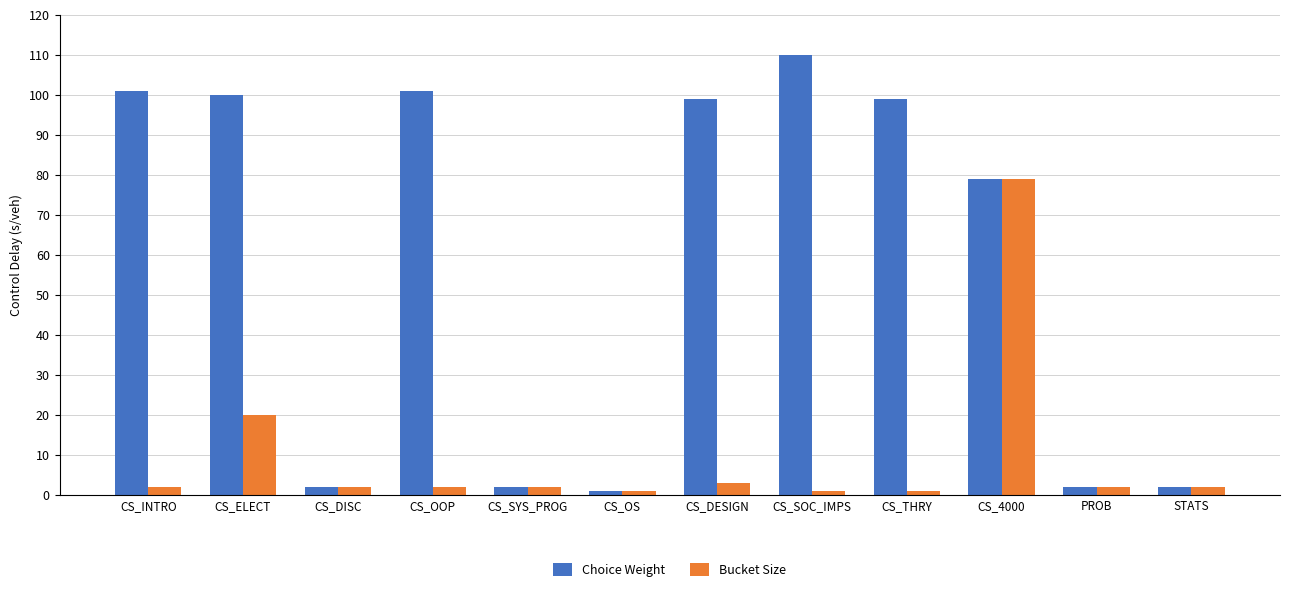

True or false: Choice Weight has a value of 179 at CS_ELECT.

False